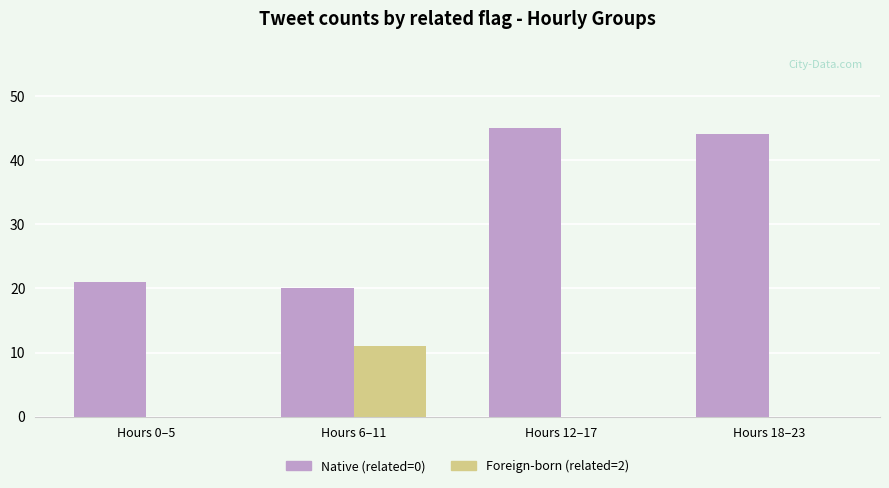

What is the greatest value displayed?

45